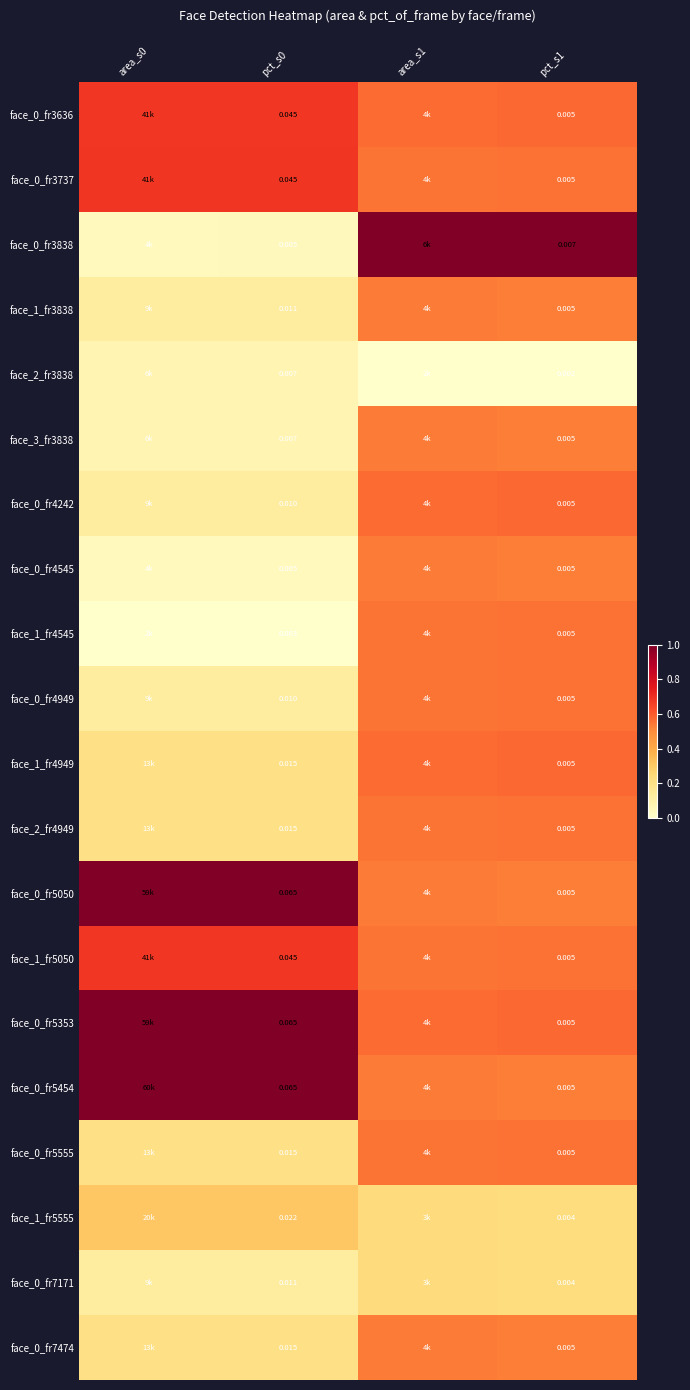

Is the value of face_2_fr3838 at pct_s0 greater than the value of face_0_fr5454 at area_s1?

No